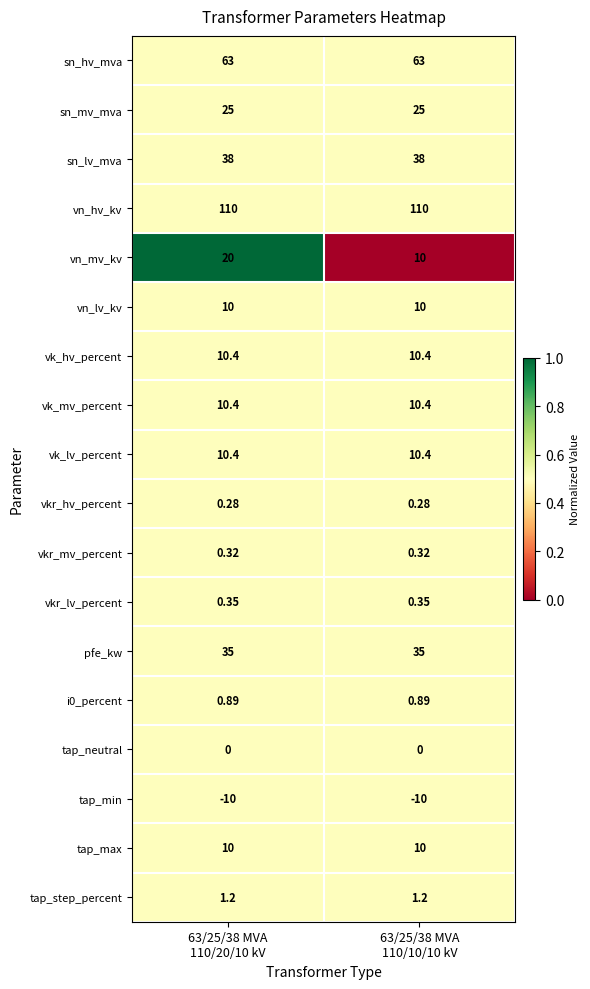

Which series changed the most between 63/25/38 MVA
110/20/10 kV and 63/25/38 MVA
110/10/10 kV?

vn_mv_kv